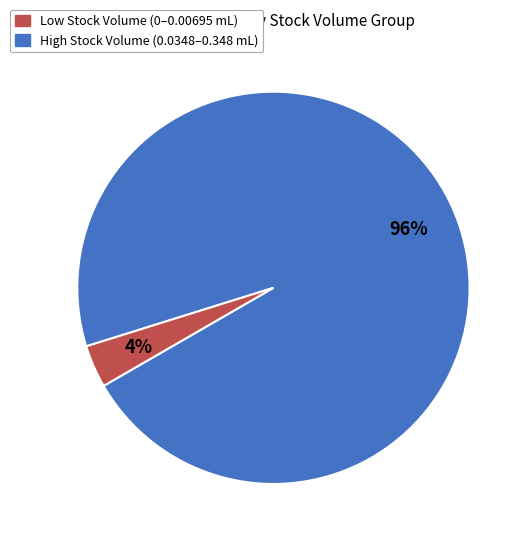

Count the number of slices in the pie.

2